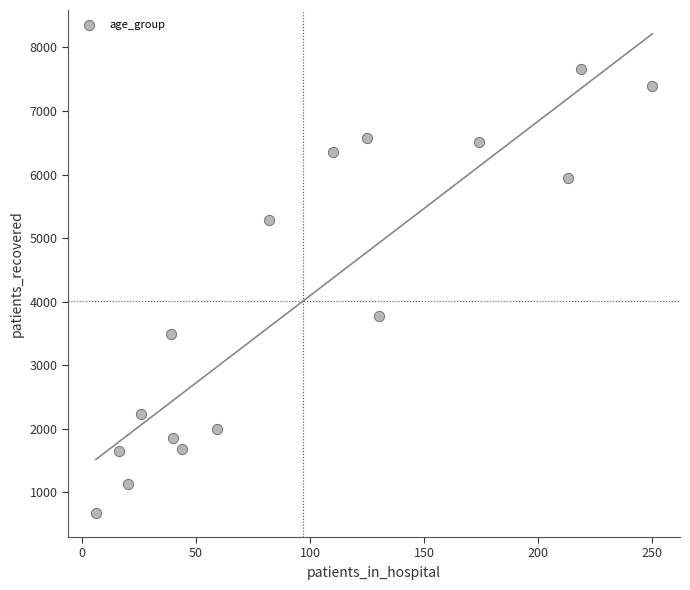

What is the range of X values (max minus min)?

244